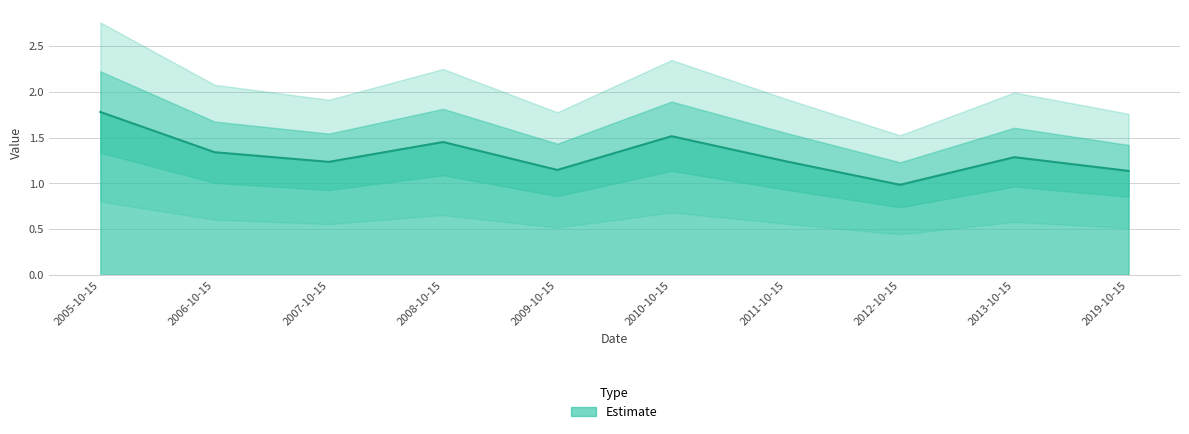

What is the value of the 3rd point from the left?

1.2